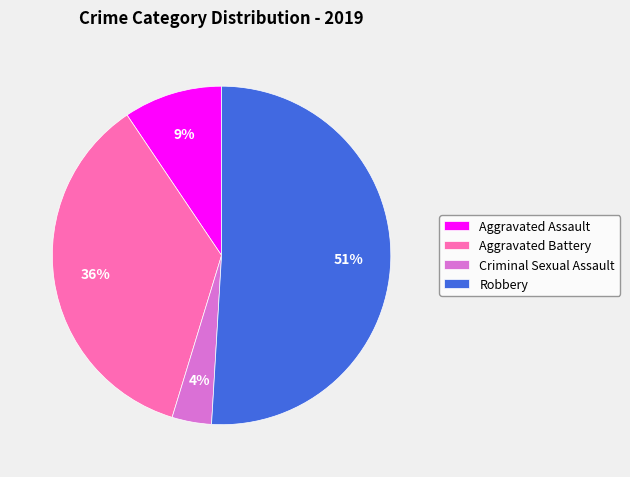

Which category accounts for the majority?

Robbery